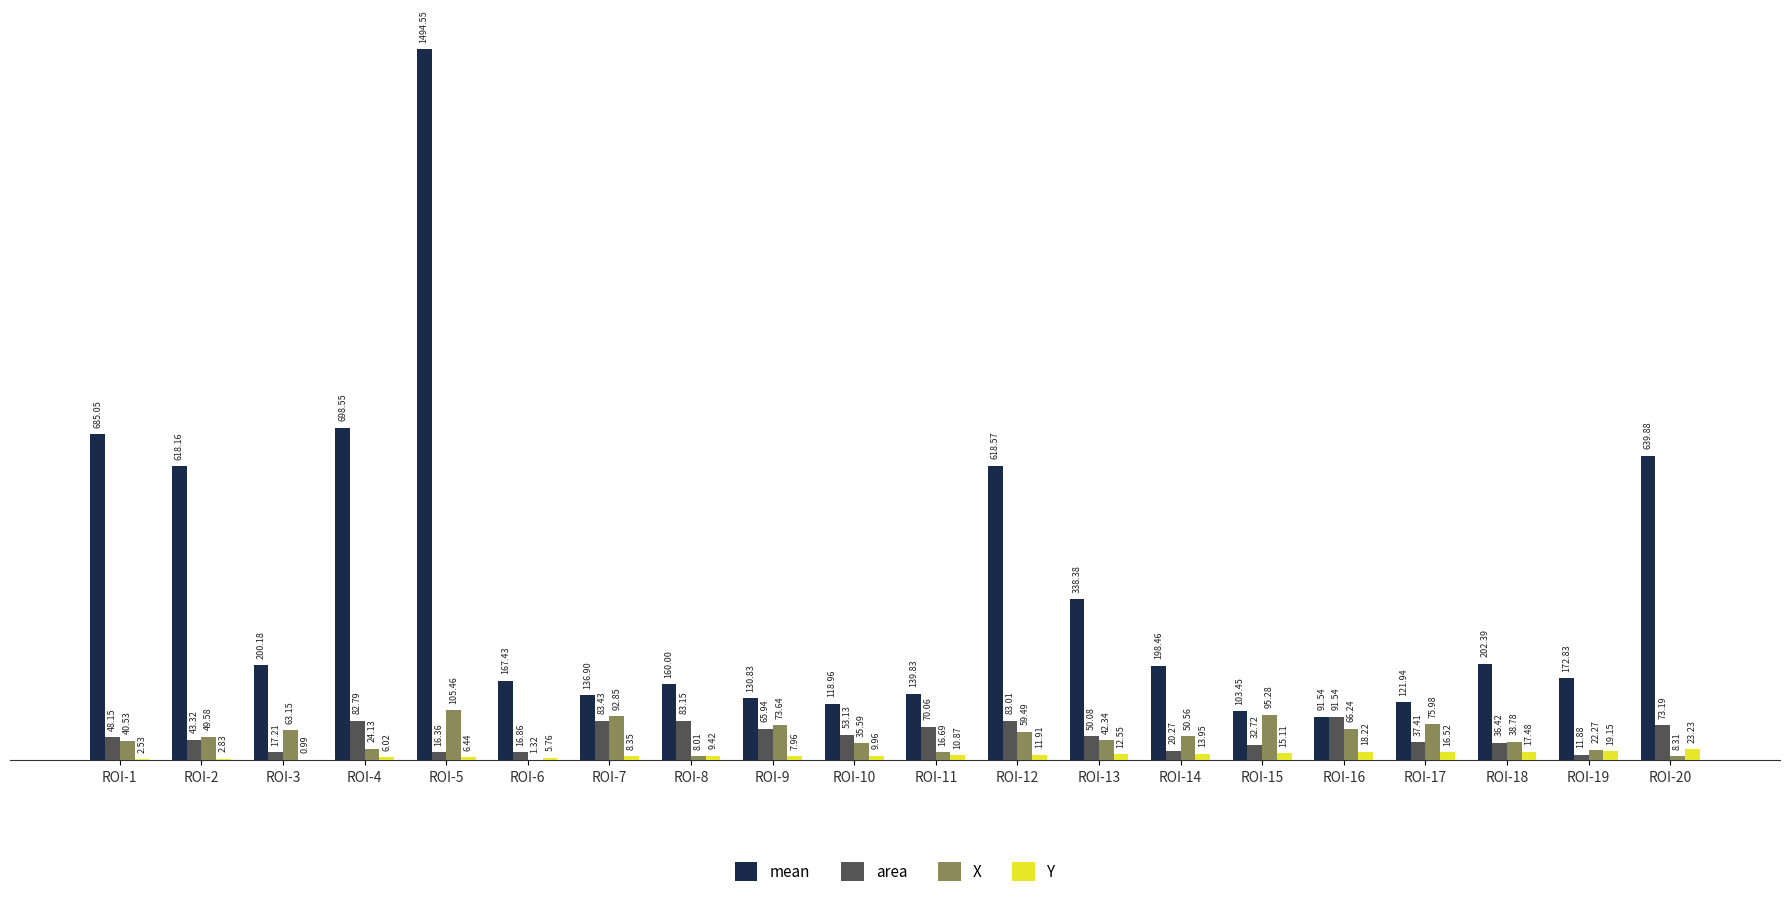

The mean series shows 50.5 at ROI-19. True or false?

False